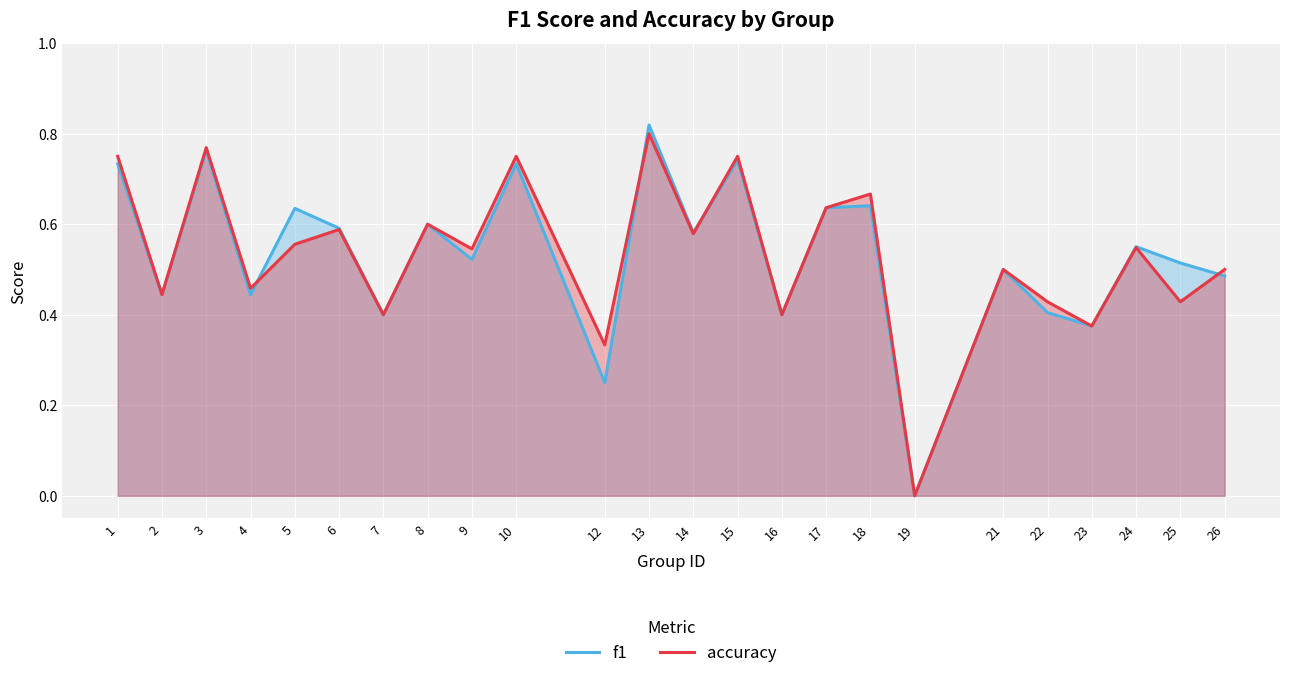

At which category does accuracy reach its first local valley?

2